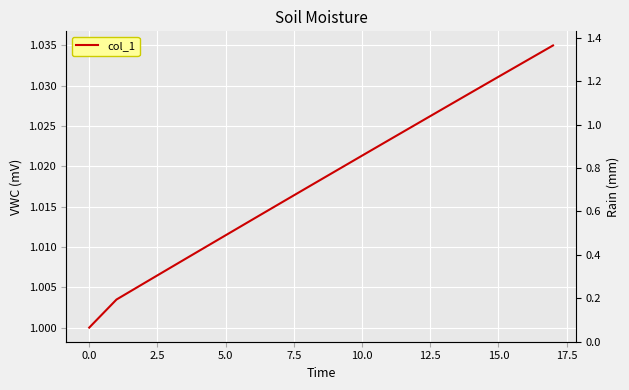

What is the value of the 1st point from the left?

1.0